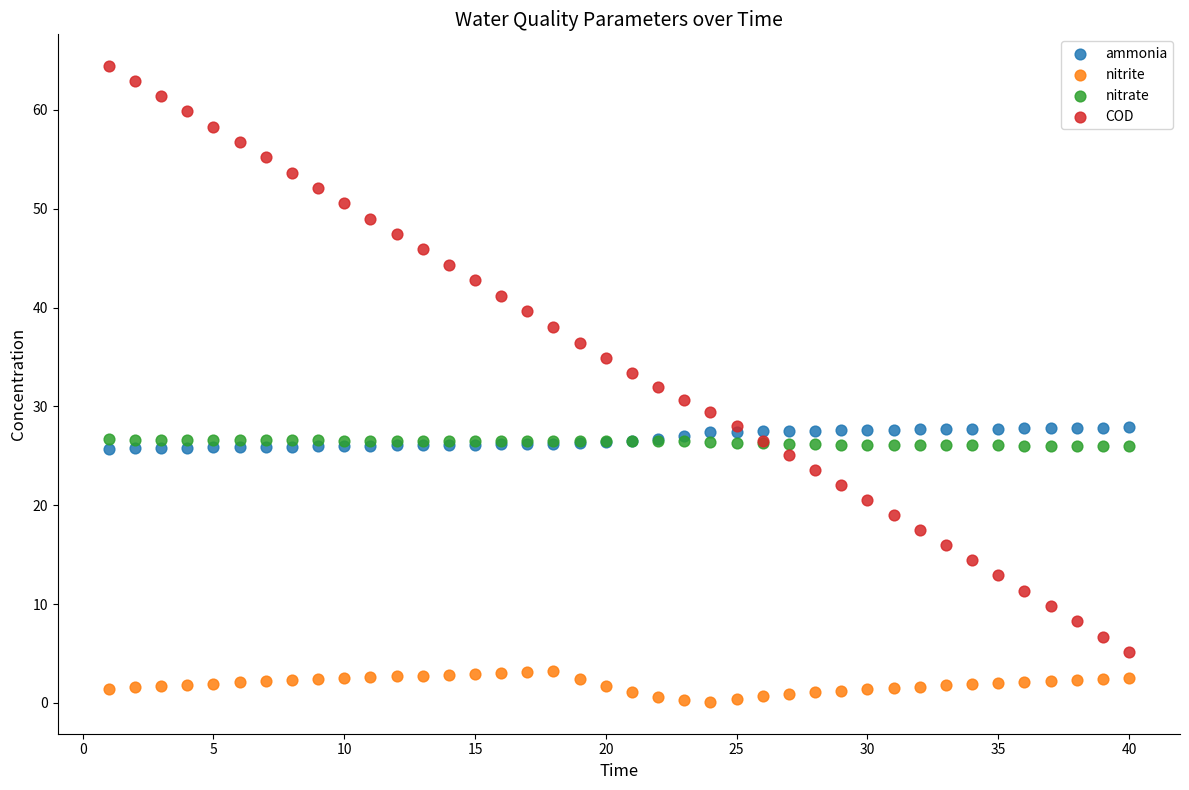

What are all the series names shown in the legend?

ammonia, nitrite, nitrate, COD